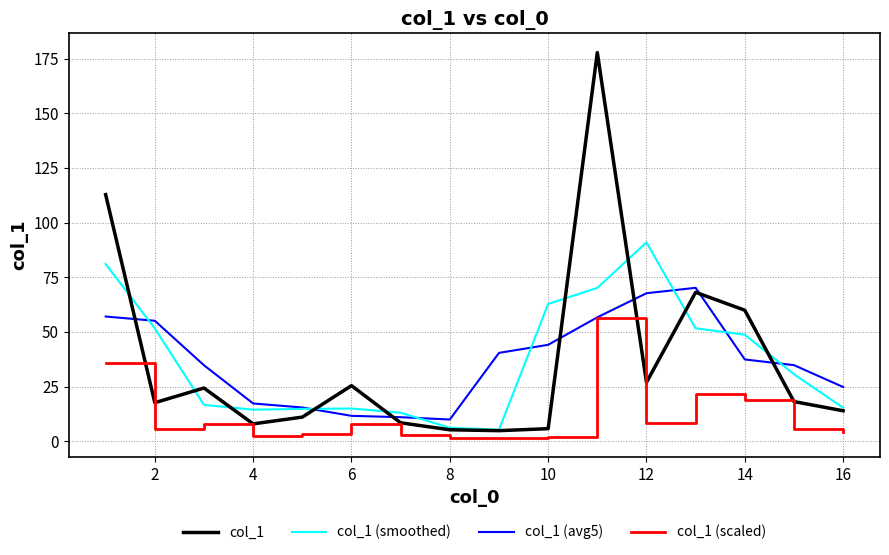

List the series in order of their peak value, lowest first.

col_1 (scaled), col_1 (avg5), col_1 (smoothed), col_1